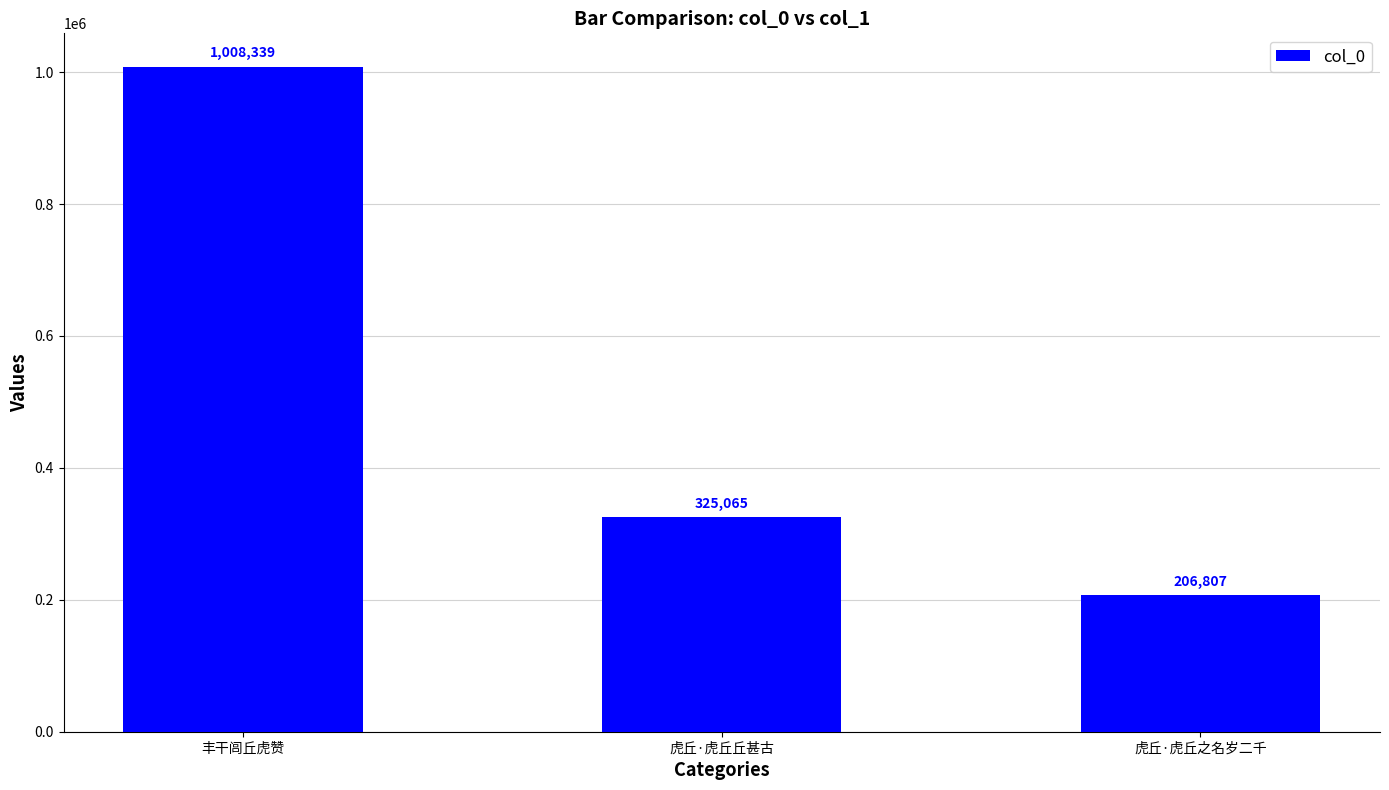

What is the label of the 2nd bar from the left?

虎丘·虎丘丘甚古